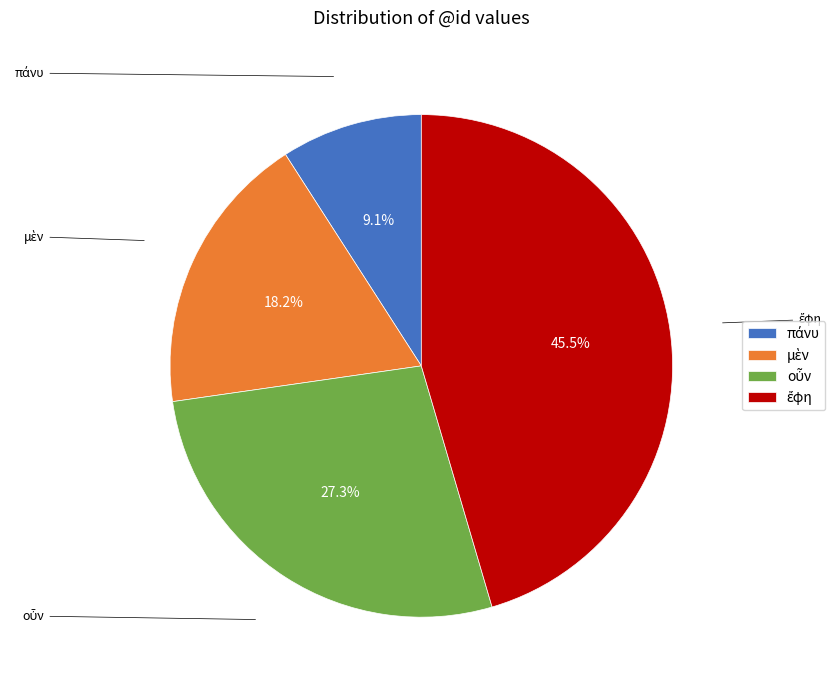

Is there any slice that represents more than half of the pie?

No